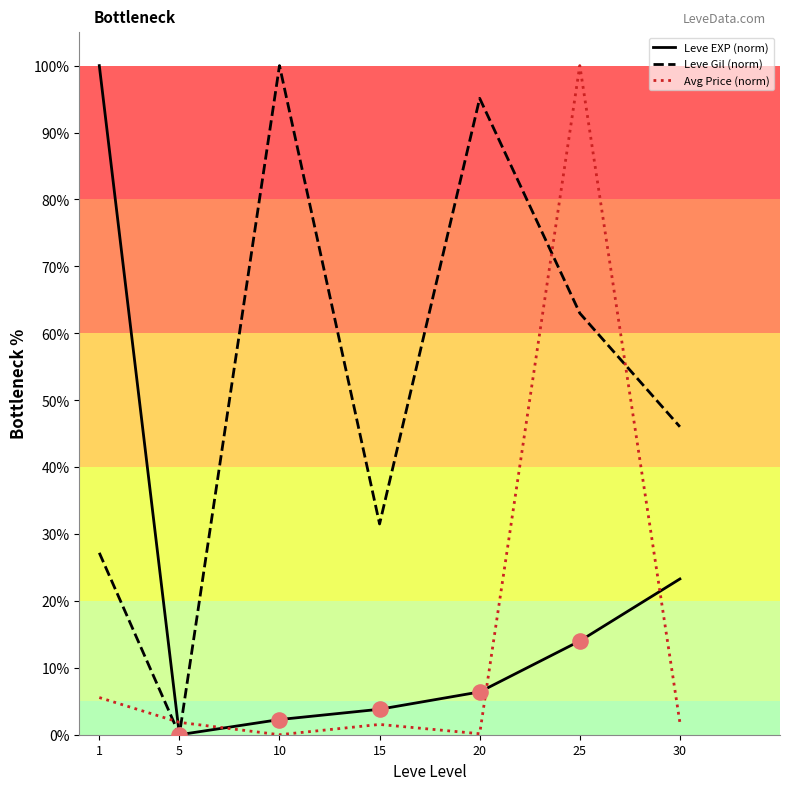

Which series has the largest total across all categories?

Leve Gil (norm)